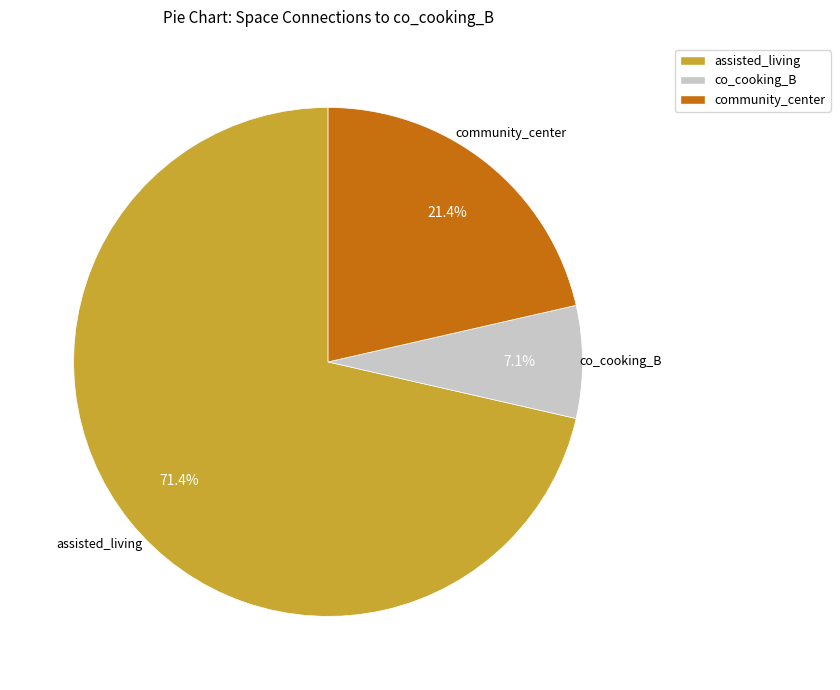

Is there a majority slice in this chart?

Yes